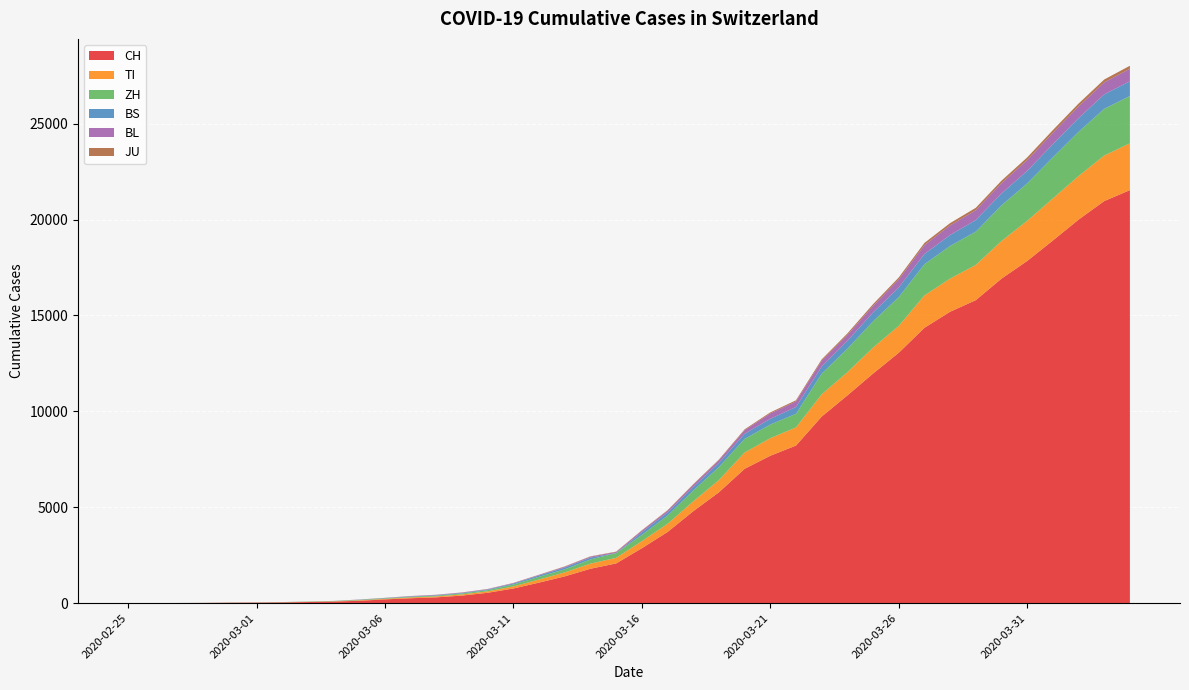

Reading left to right, transcribe all the data shown in this chart.

CH: 0	2	6	13	23	29	40	59	83	125	197	257	303	396	542	766	1072	1398	1795	2072	2864	3710	4794	5781	7005	7686	8217	9727	10831	11970	13054	14356	15195	15798	16920	17842	18908	19997	20965	21535
TI: 0	1	1	1	2	2	4	8	13	25	28	41	49	61	75	108	163	206	265	293	368	426	511	638	849	916	945	1162	1209	1354	1401	1688	1727	1837	1962	2091	2195	2271	2377	2442
ZH: 0	0	2	2	6	7	10	13	15	23	29	34	40	49	62	101	140	163	218	250	326	429	568	679	711	711	711	1075	1223	1370	1502	1629	1703	1735	1861	1952	2141	2305	2433	2466
BS: 0	0	1	1	1	1	1	3	3	8	15	21	24	28	33	49	73	92	100	0	143	164	181	220	270	297	356	374	410	462	501	530	569	605	617	653	687	714	754	767
BL: 0	0	0	1	2	2	2	2	2	6	6	15	19	20	22	26	26	42	47	54	76	89	116	134	184	282	289	302	306	341	422	466	502	511	539	561	588	610	625	656
JU: 0	0	1	1	1	1	1	2	2	4	4	5	5	7	7	7	12	17	18	19	25	29	32	36	44	54	61	69	82	92	100	114	119	127	128	140	145	149	149	154